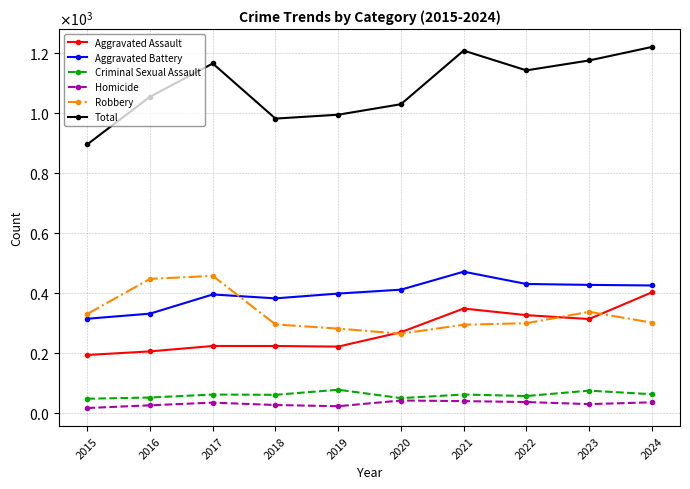

How many intersections are there between Robbery and Aggravated Assault?

3